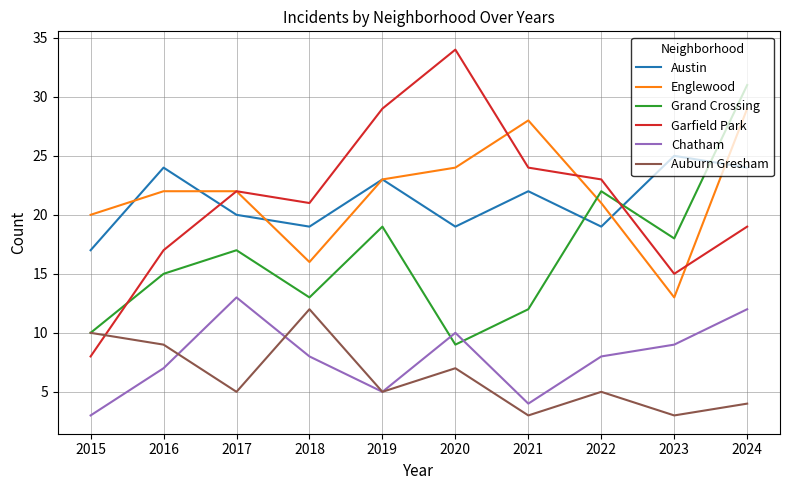

What is the difference between the maximum and minimum values in the Garfield Park series?

26